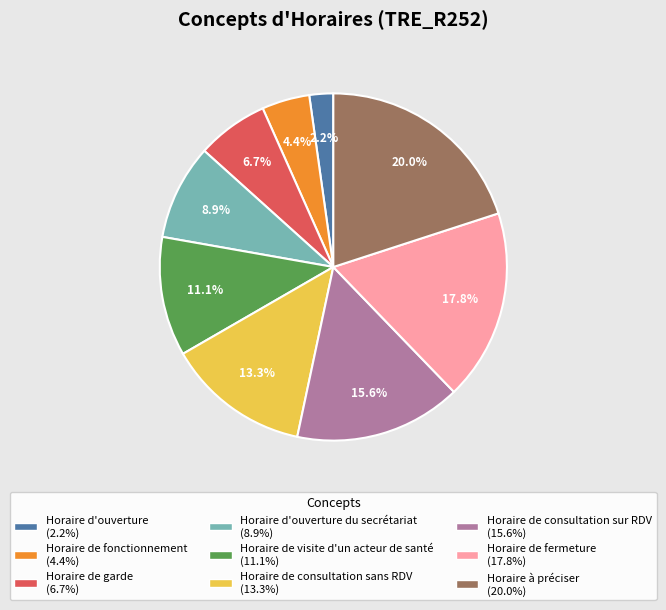

Does any single category account for the majority?

No